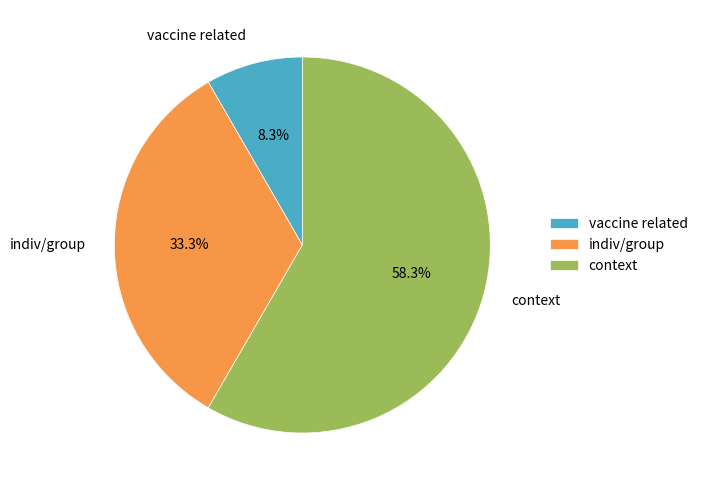

The vaccine related slice represents 1% of the pie. True or false?

False